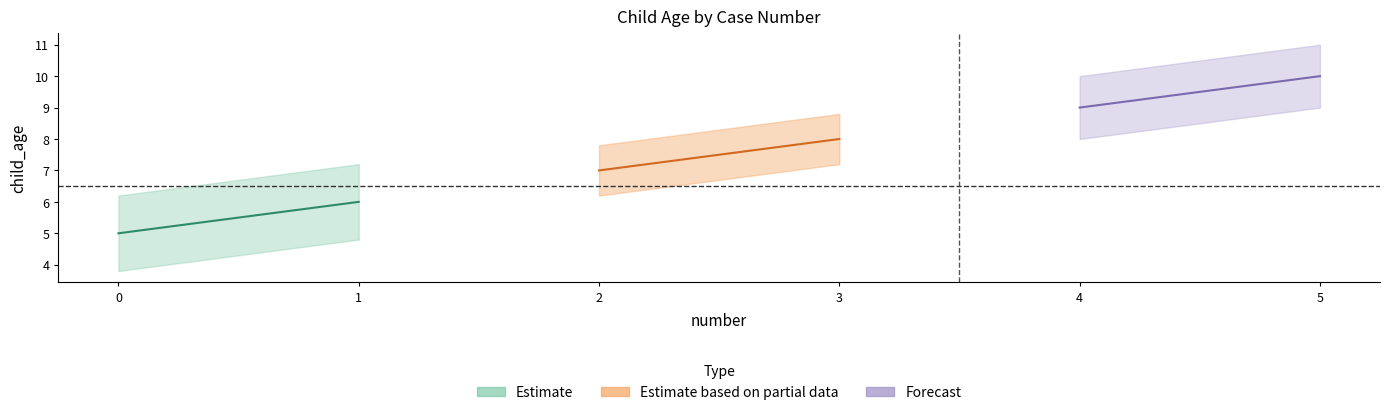

Which has a higher value, 0 or 1?

1